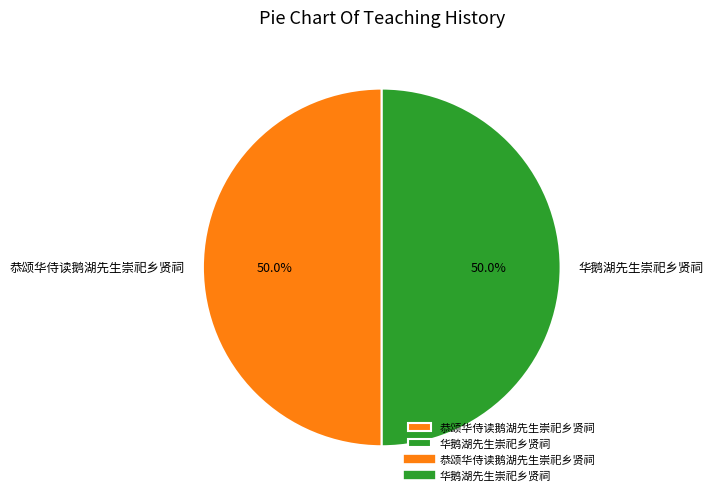

What percentage is the 恭颂华侍读鹅湖先生崇祀乡贤祠 slice, to the nearest percent?

50%